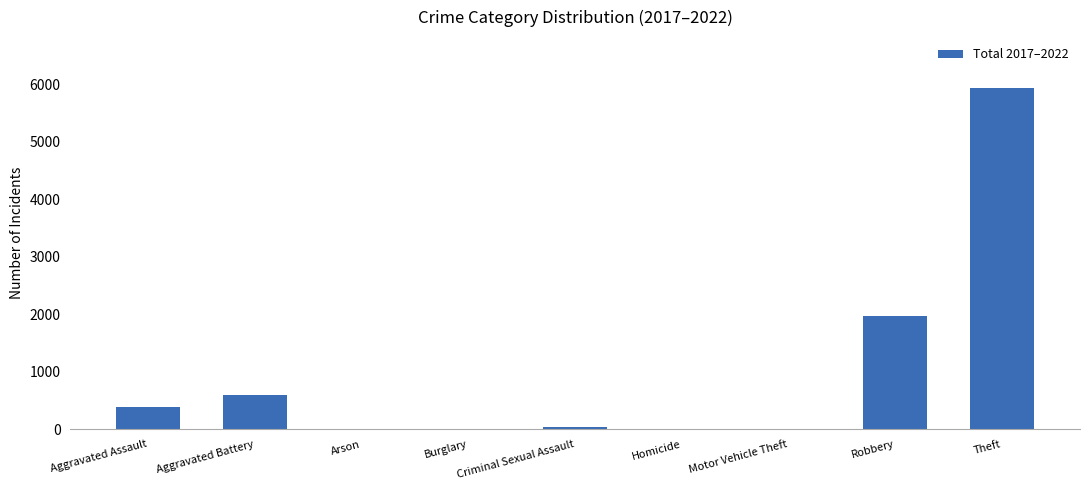

True or false: the data shows 1968 at Robbery.

True